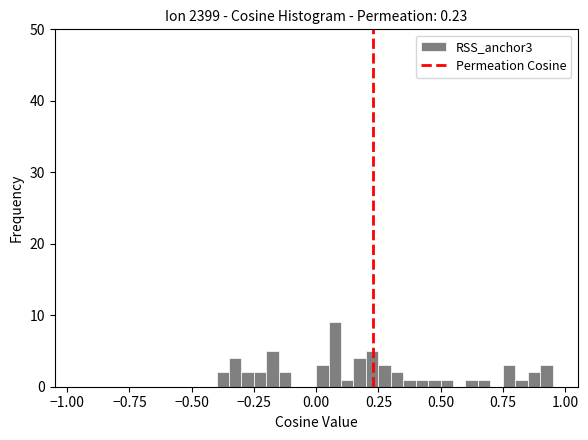

Read against the x-axis, roughly where is the centre of the tallest bar?

0.10